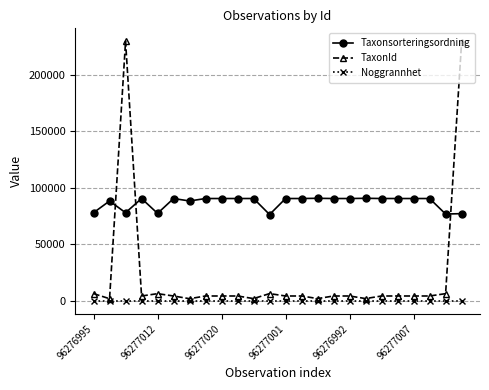

Which series has the largest range (max minus min)?

TaxonId